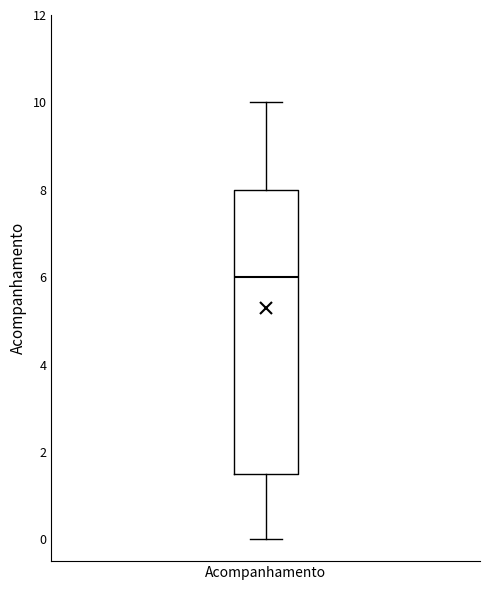

Where does the lower whisker of the box for Acompanhamento end on the y-axis? The values are not printed on the chart, so give them approximately, as read against the axis.

0.0